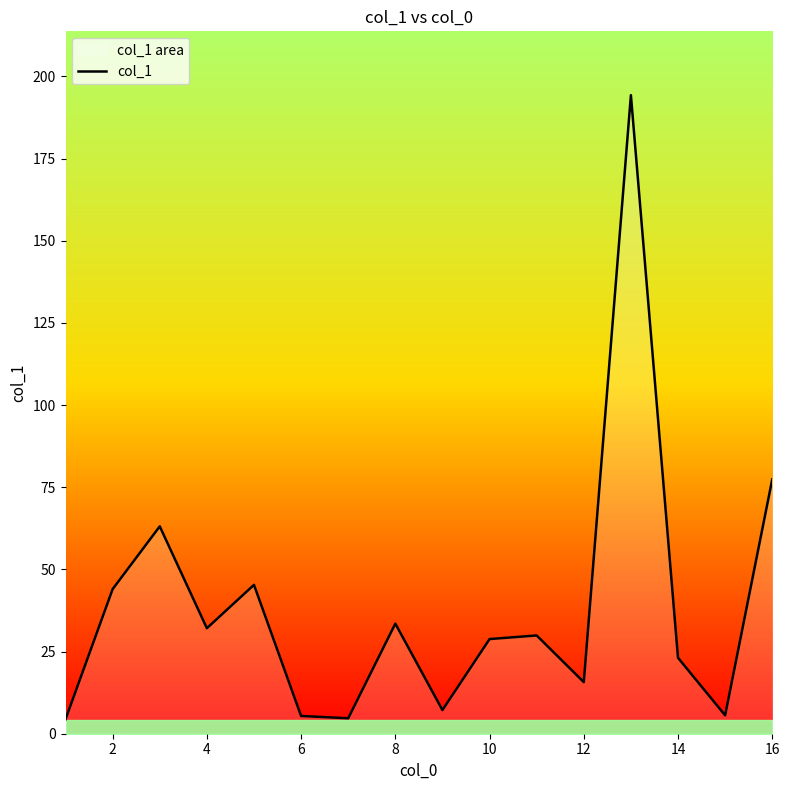

Approximately how many times larger is the value at 12 compared to 14?

0.7